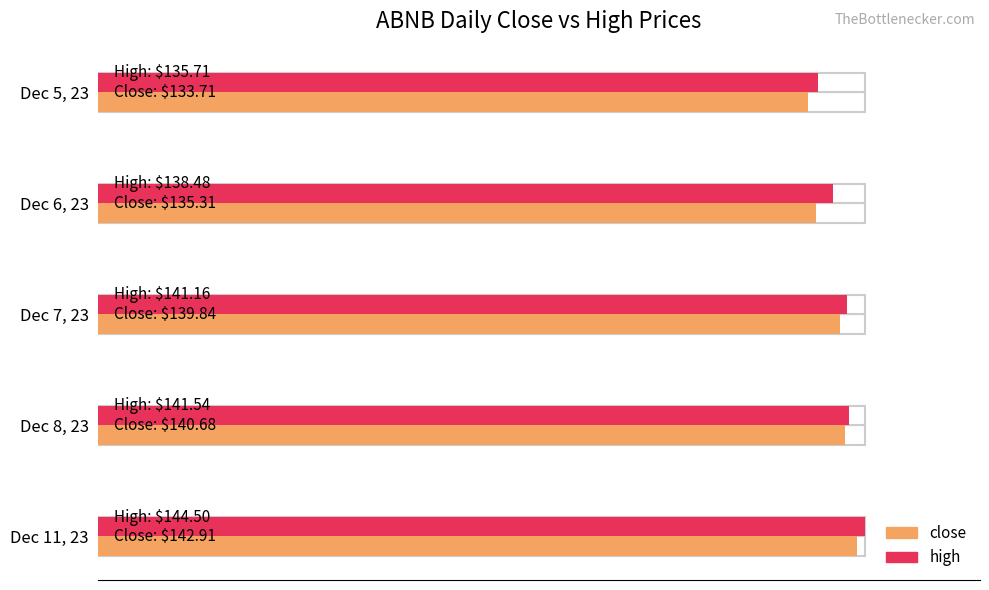

What are all the series names shown in the legend?

close, high